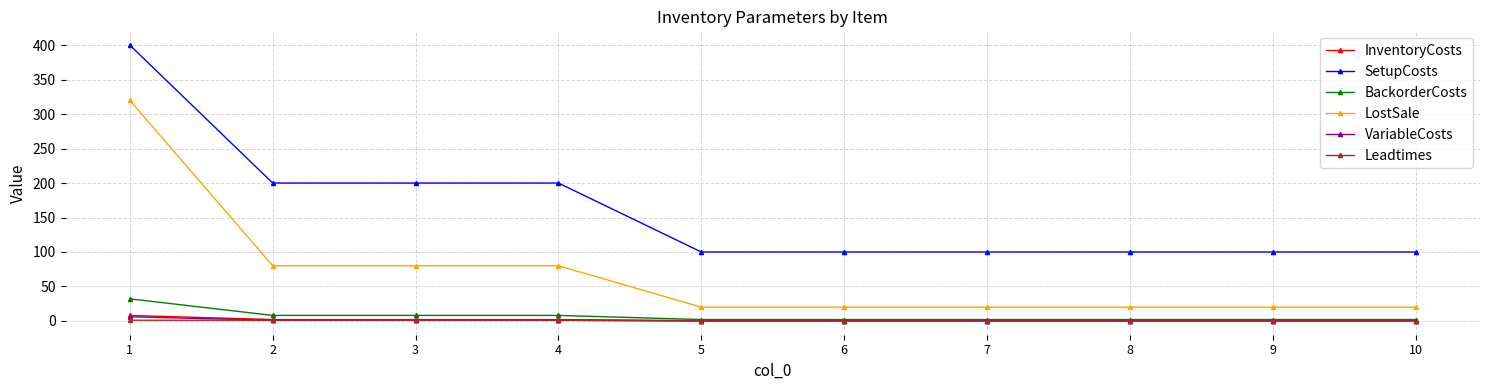

True or false: InventoryCosts and LostSale intersect in this chart.

False